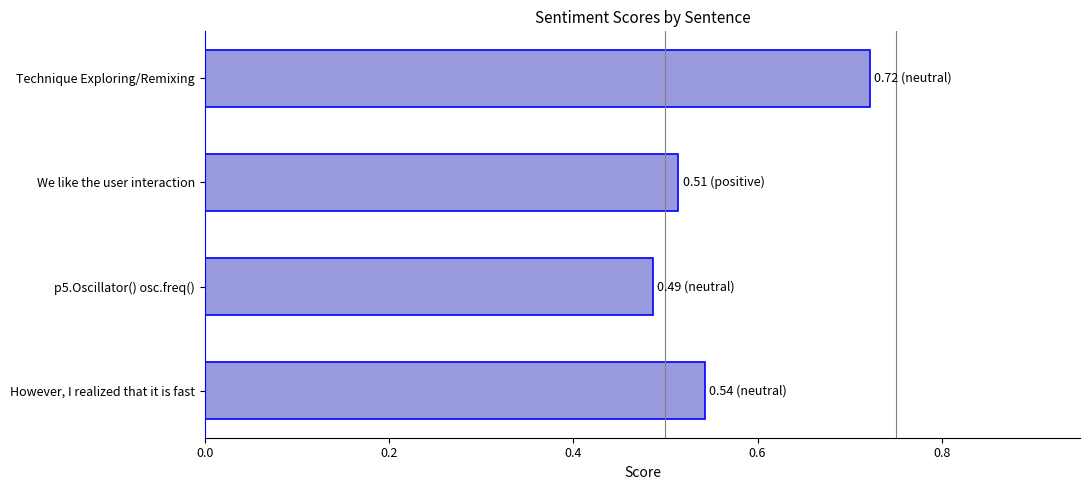

Rank the categories by value from lowest to highest.

p5.Oscillator() osc.freq(), We like the user interaction, However, I realized that it is fast, Technique Exploring/Remixing